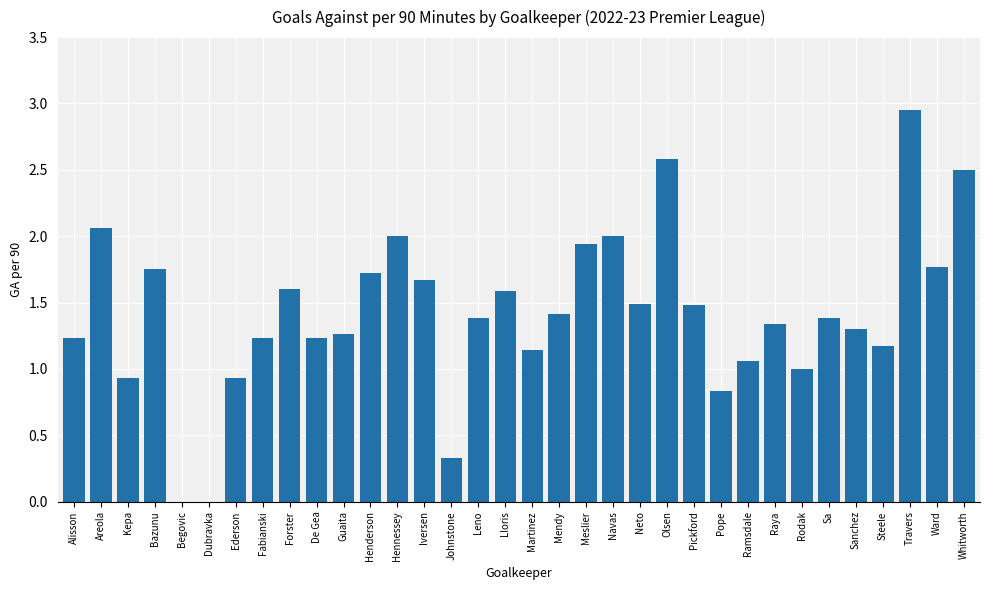

The value at Henderson is 0.7. True or false?

False